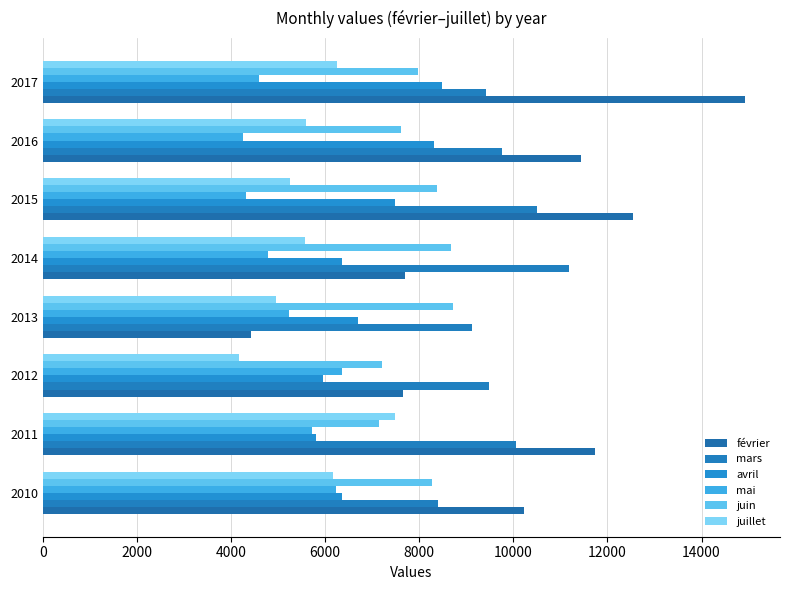

What is the lowest value of the février series?

4415